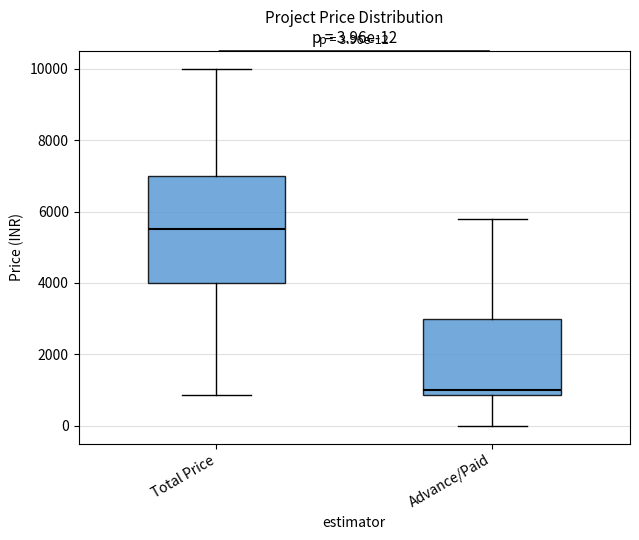

Which box's median line is the highest?

Total Price